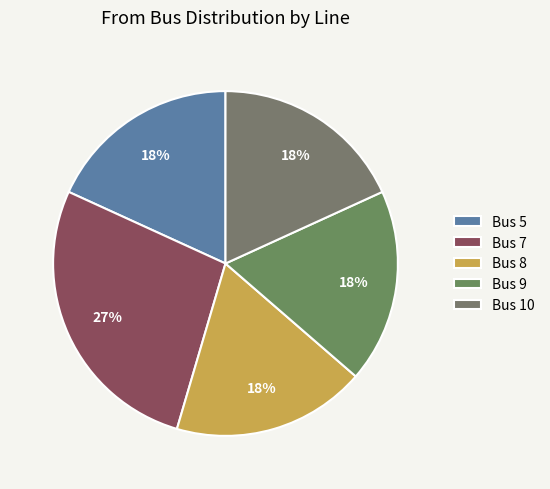

How many segments does this pie chart have?

5